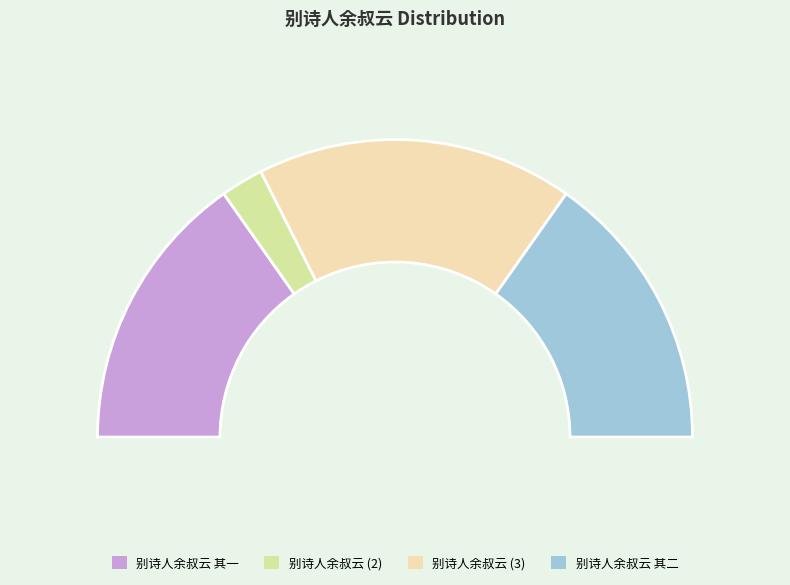

To the nearest percent, what is the average slice percentage?

25%